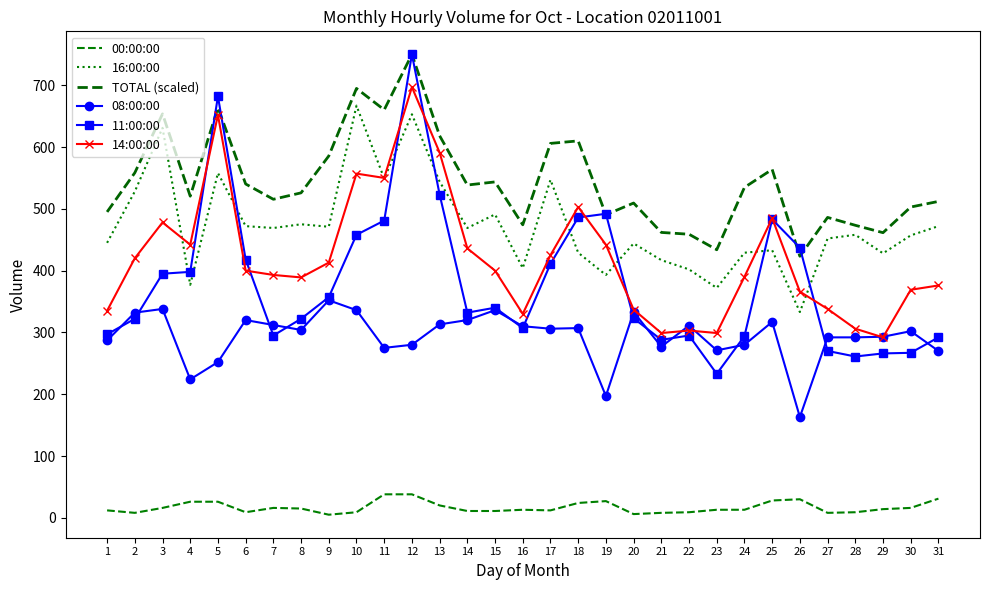

How many categories are shown in the chart?

31